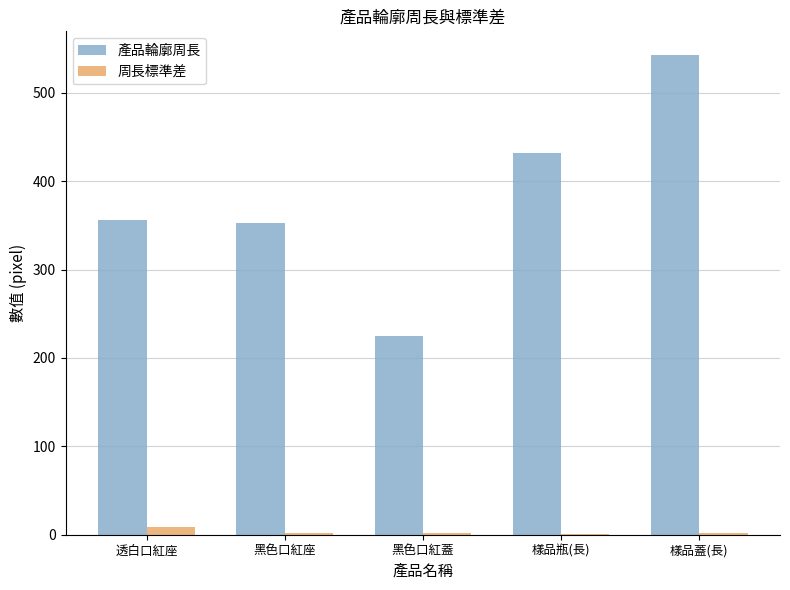

Are the bars horizontal?

No